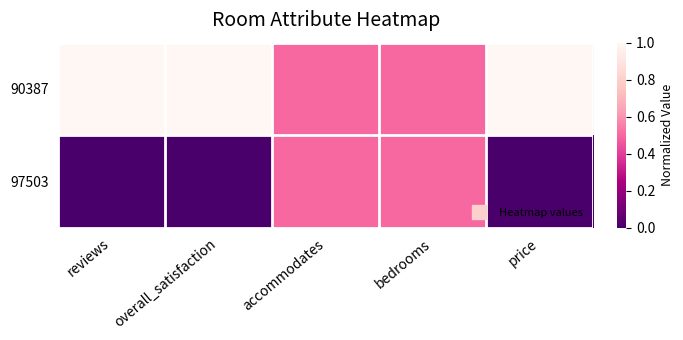

At how many categories does at least one series exceed 0?

5